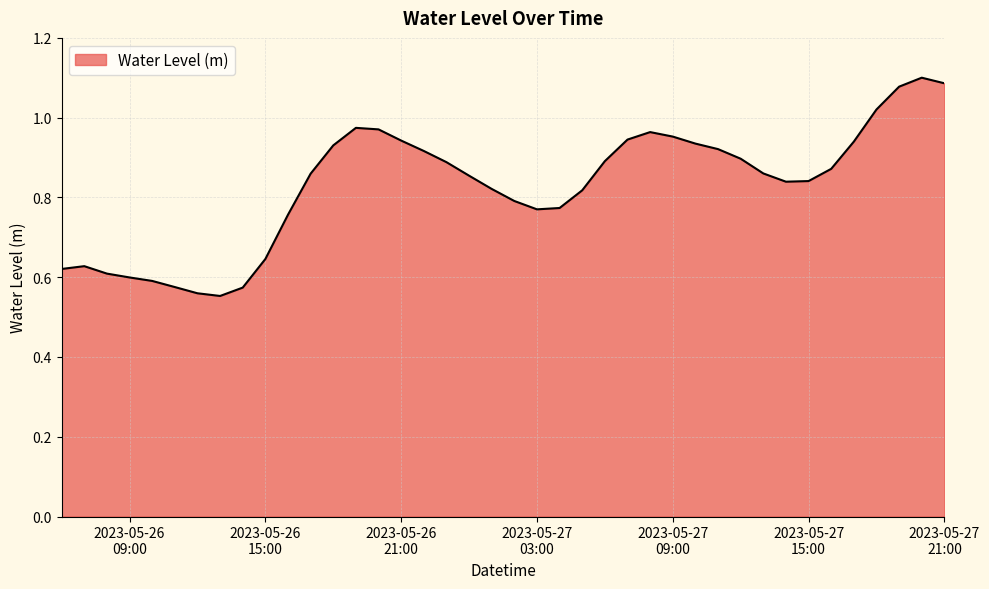

What is the difference between the maximum and minimum values?

0.5